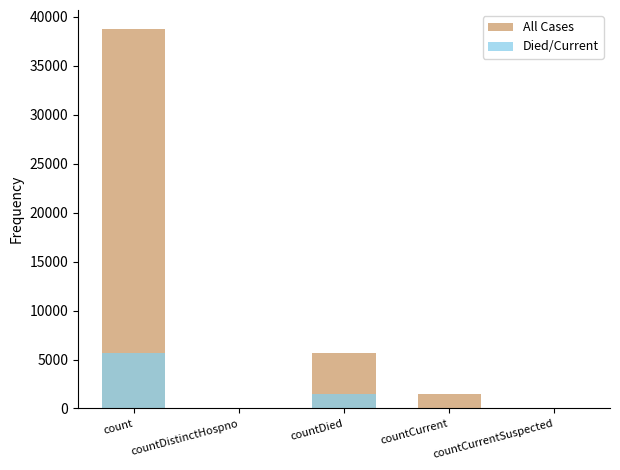

Which series has the largest total across all categories?

All Cases